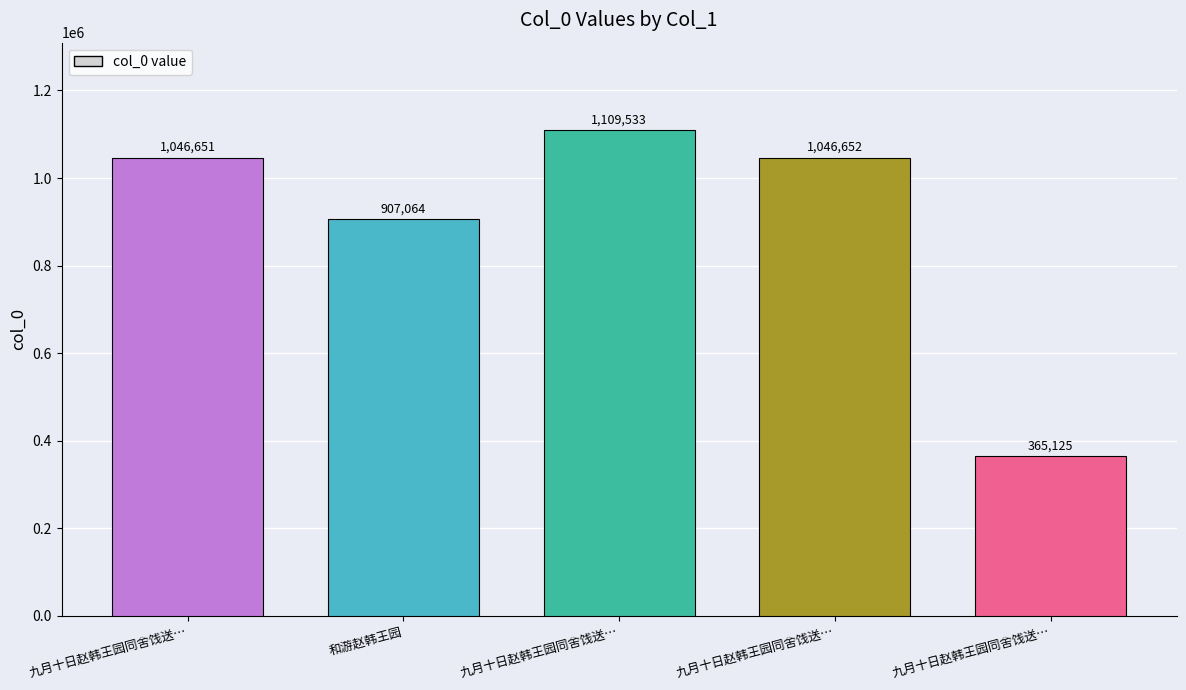

The chart shows a value of 365125 at 九月十日赵韩王园同舍饯送…. True or false?

True